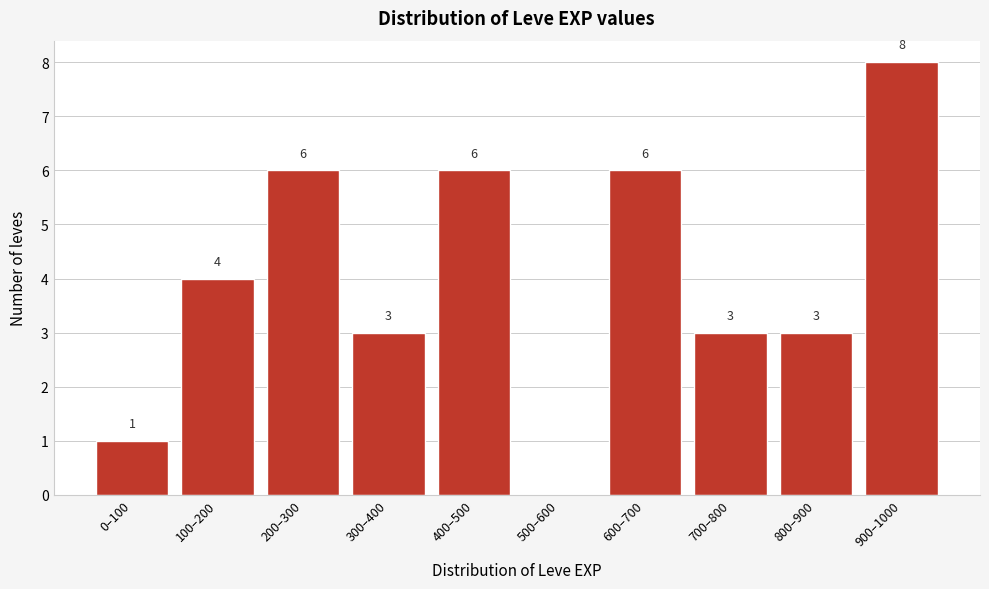

Reading right to left, extract all data points from this chart.

900–1000=8	800–900=3	700–800=3	600–700=6	500–600=0	400–500=6	300–400=3	200–300=6	100–200=4	0–100=1